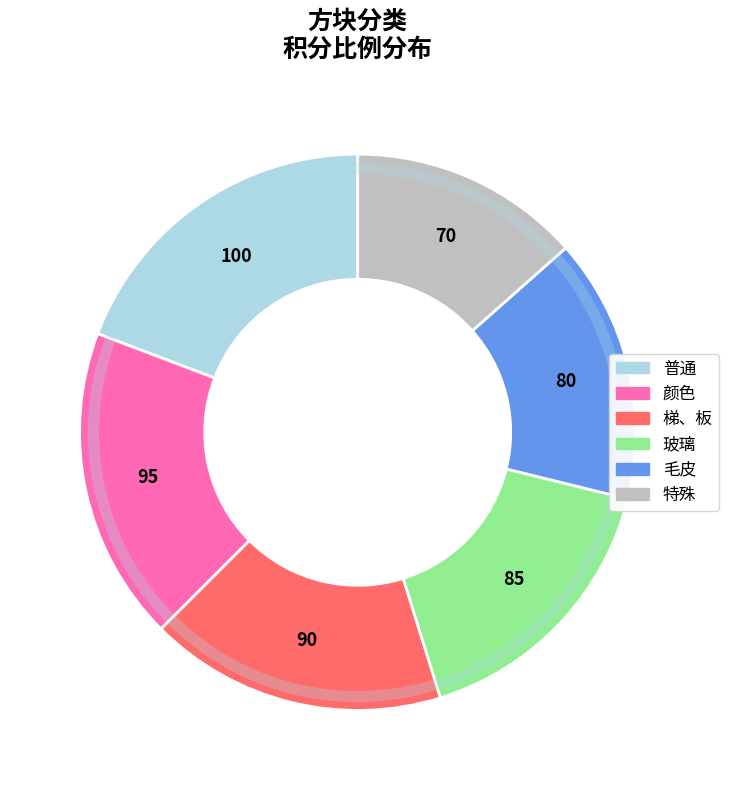

Does any single category account for the majority?

No